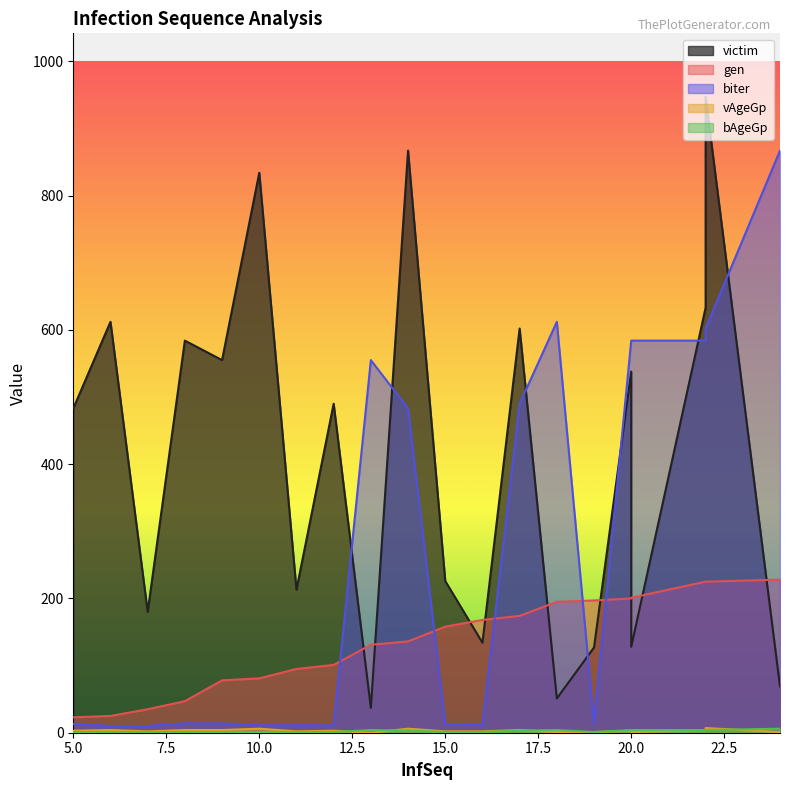

At which label does vAgeGp first exceed 3?

6